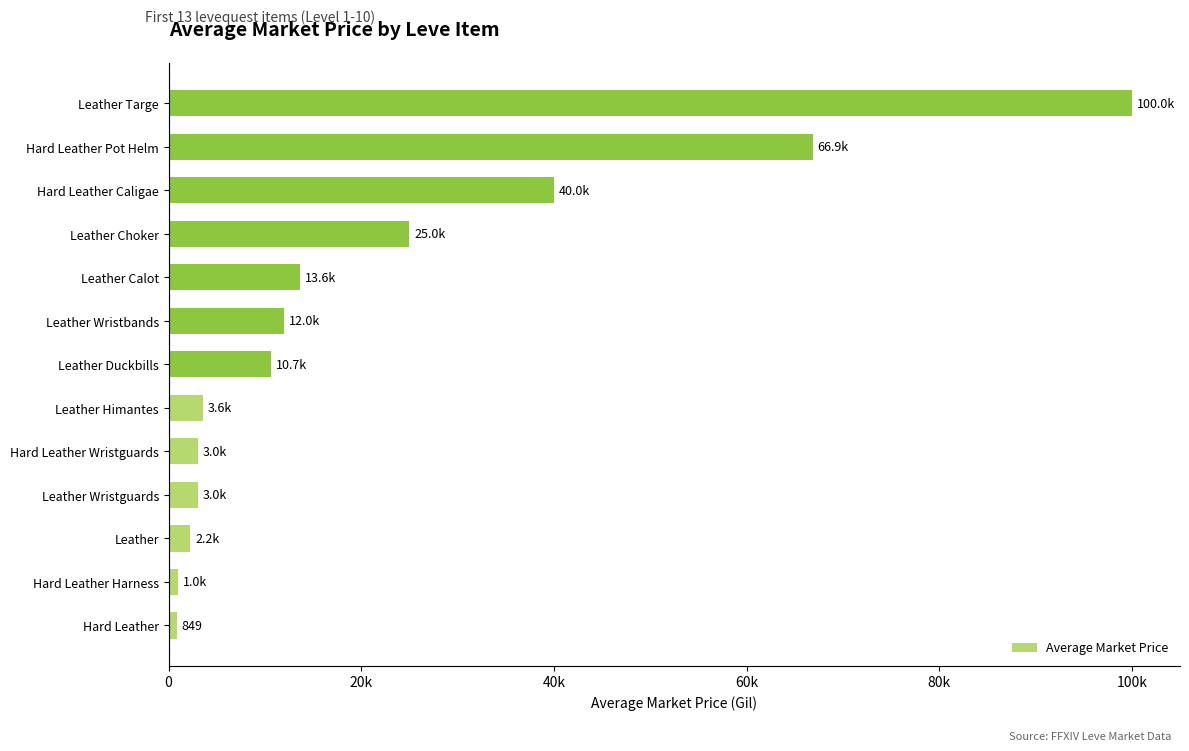

At which category does the chart reach its peak across all series?

Leather Targe